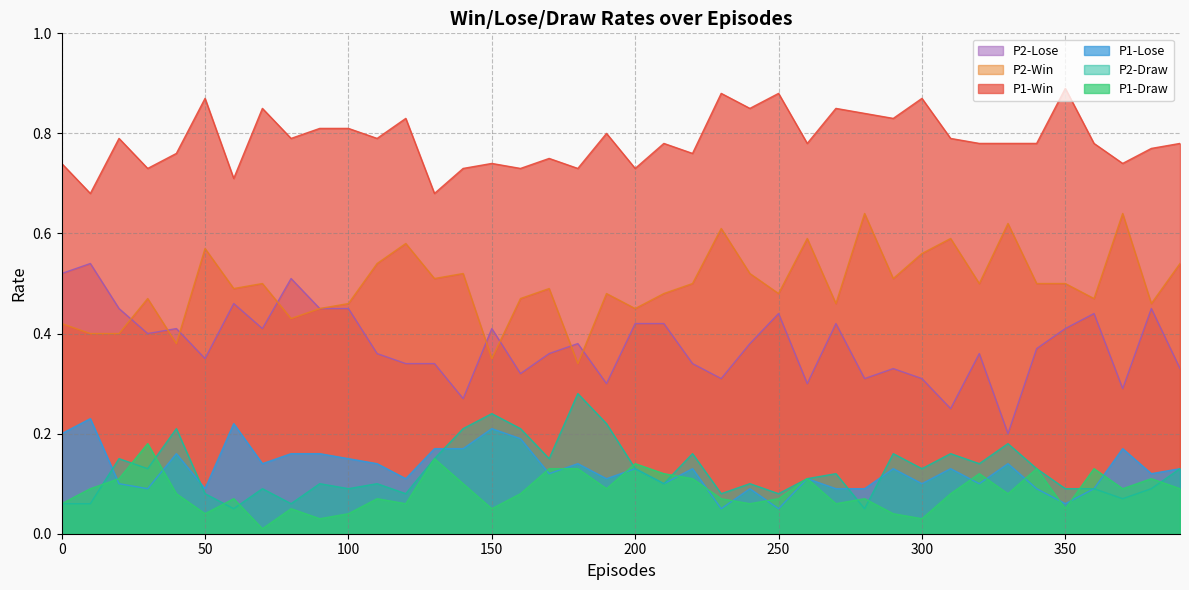

What is the average value of the P1-Lose series?

0.1